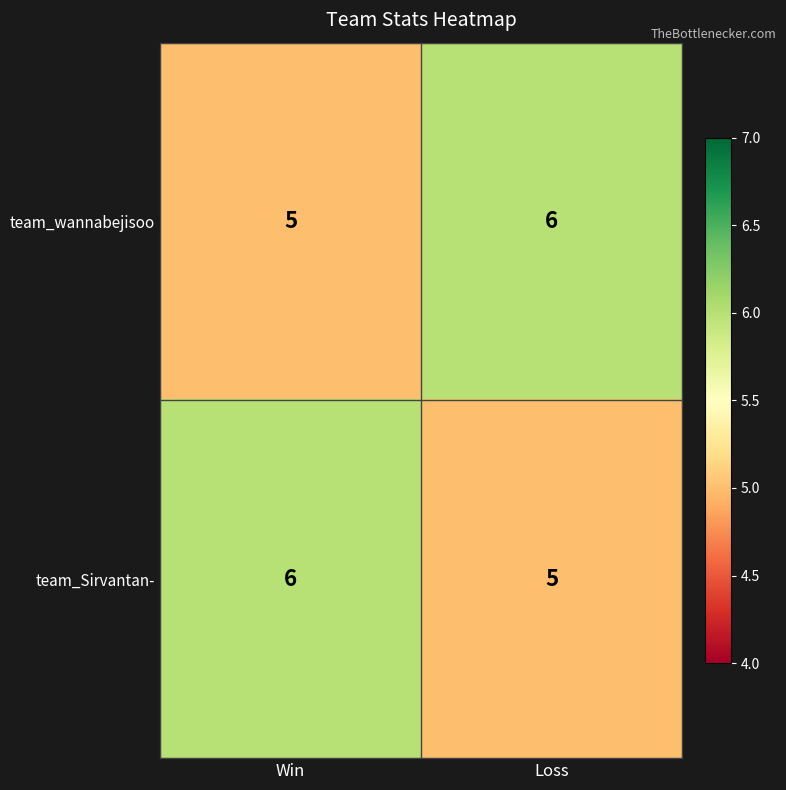

Where is team_Sirvantan- nearest to the value 5?

Loss